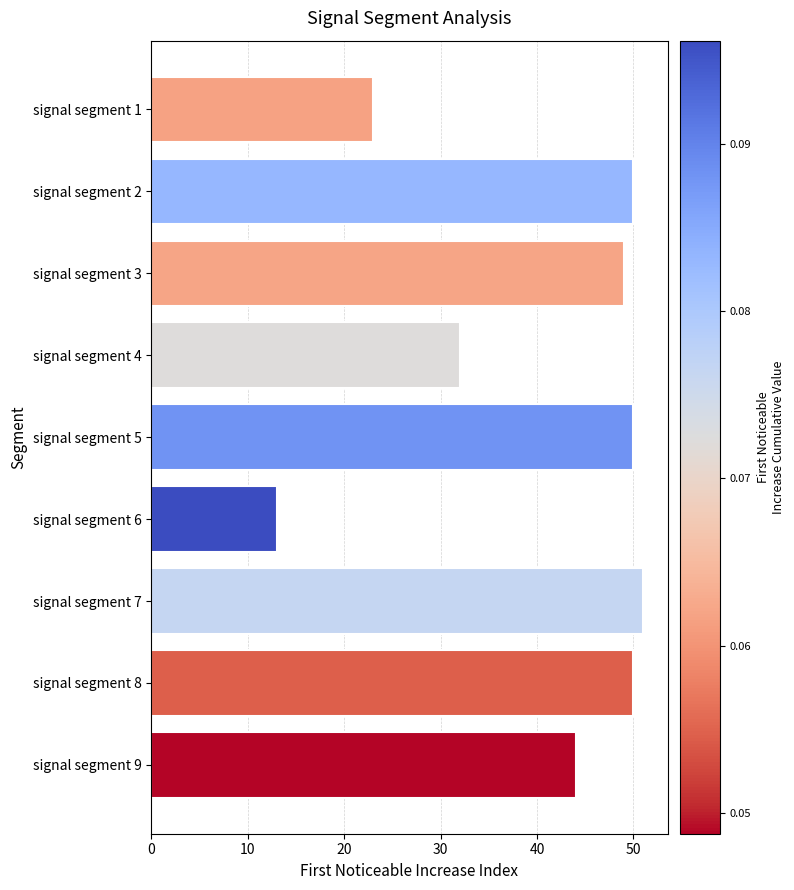

Reading bottom to top, what are all the values shown in this chart?

signal segment 9=44	signal segment 8=50	signal segment 7=51	signal segment 6=13	signal segment 5=50	signal segment 4=32	signal segment 3=49	signal segment 2=50	signal segment 1=23